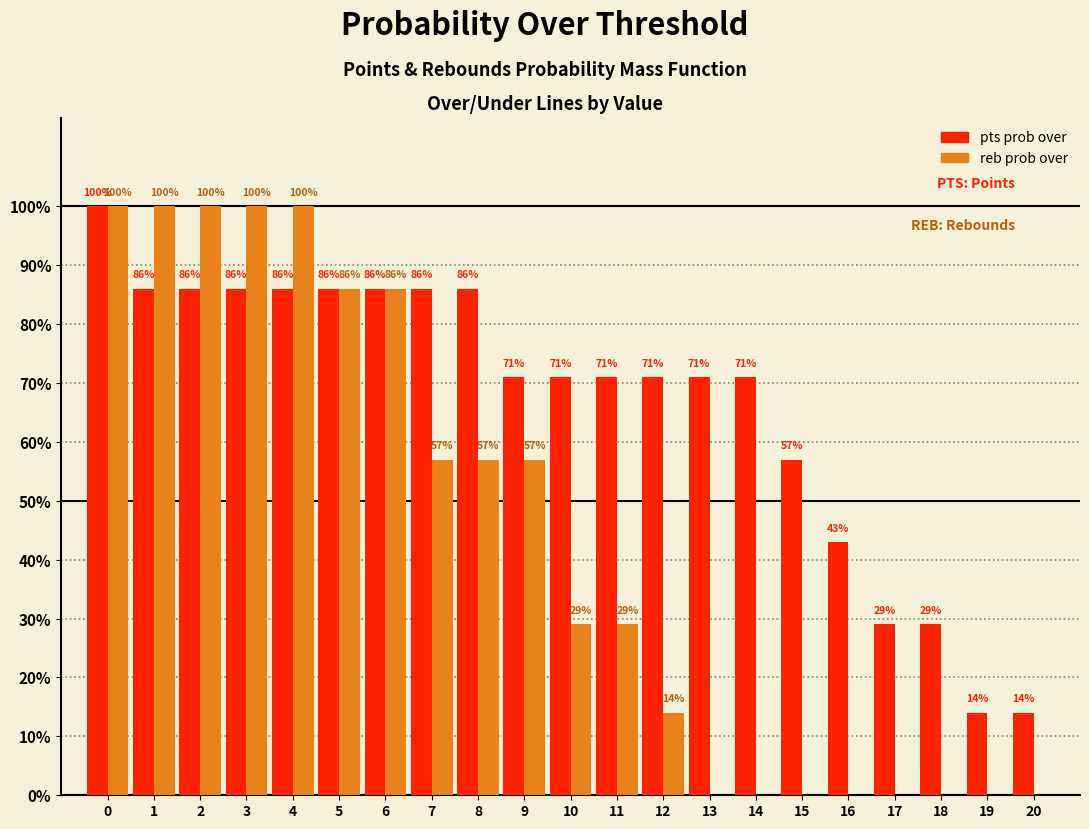

Reading right to left, extract all data points from this chart.

pts prob over: 20=14	19=14	18=29	17=29	16=43	15=57	14=71	13=71	12=71	11=71	10=71	9=71	8=86	7=86	6=86	5=86	4=86	3=86	2=86	1=86	0=100
reb prob over: 20=0	19=0	18=0	17=0	16=0	15=0	14=0	13=0	12=14	11=29	10=29	9=57	8=57	7=57	6=86	5=86	4=100	3=100	2=100	1=100	0=100